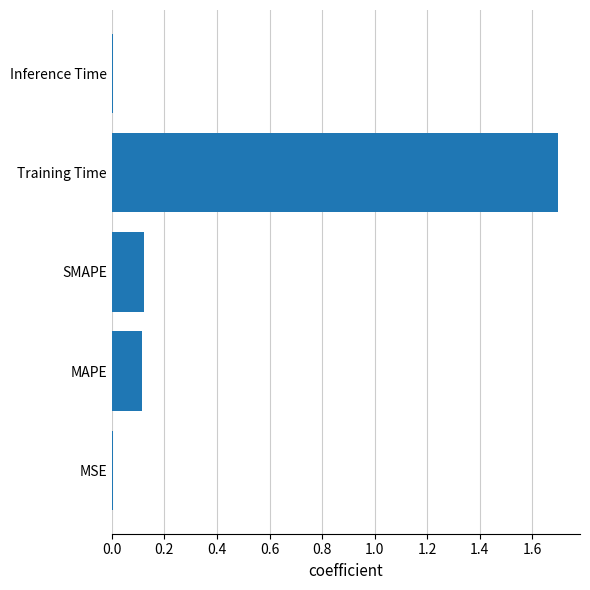

What is the change in value from SMAPE to Training Time?

+1.6